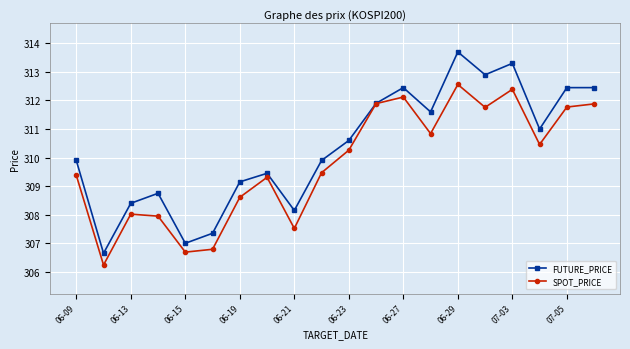

At how many categories does at least one series exceed 306?

20